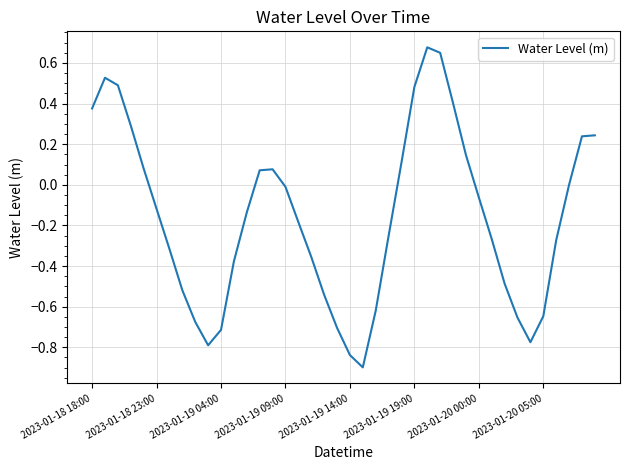

What is the difference between the maximum and minimum values?

1.6